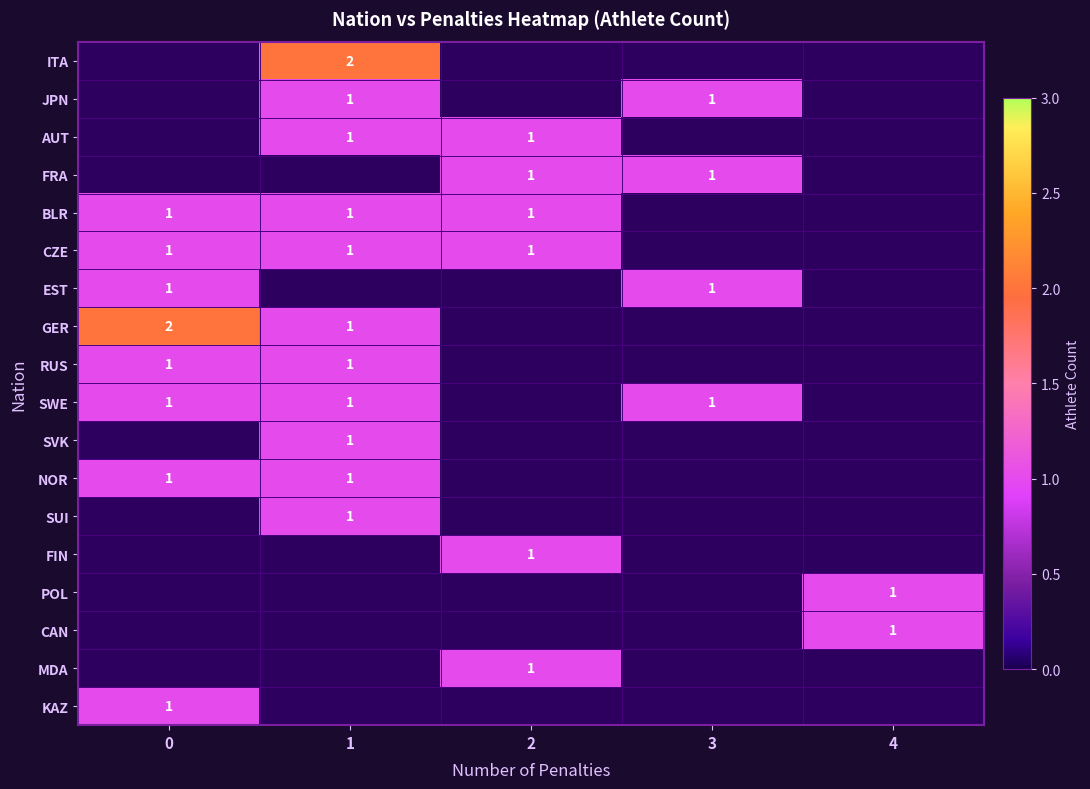

The RUS series shows 0 at 1. True or false?

False